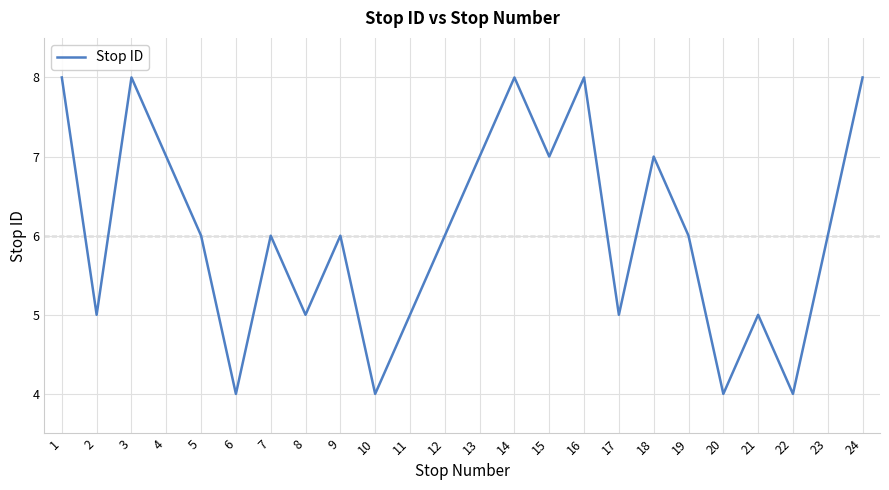

Where is the first local maximum?

3